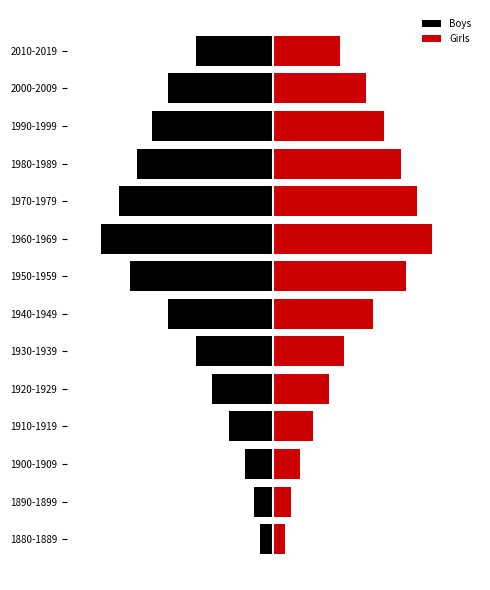

At how many categories does at least one series exceed 64?

2